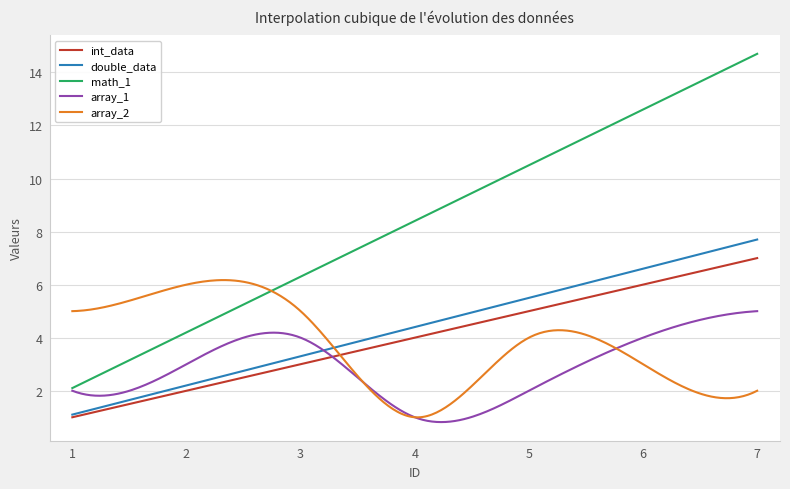

Which series has the largest total across all categories?

math_1